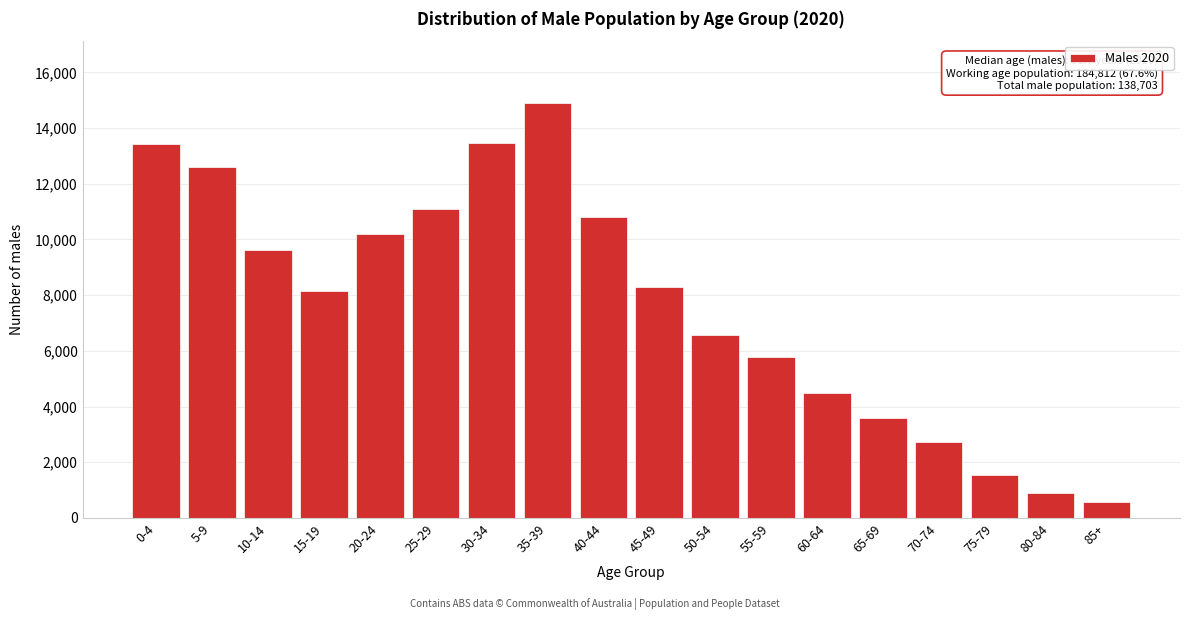

Read the value at 10-14.

9627